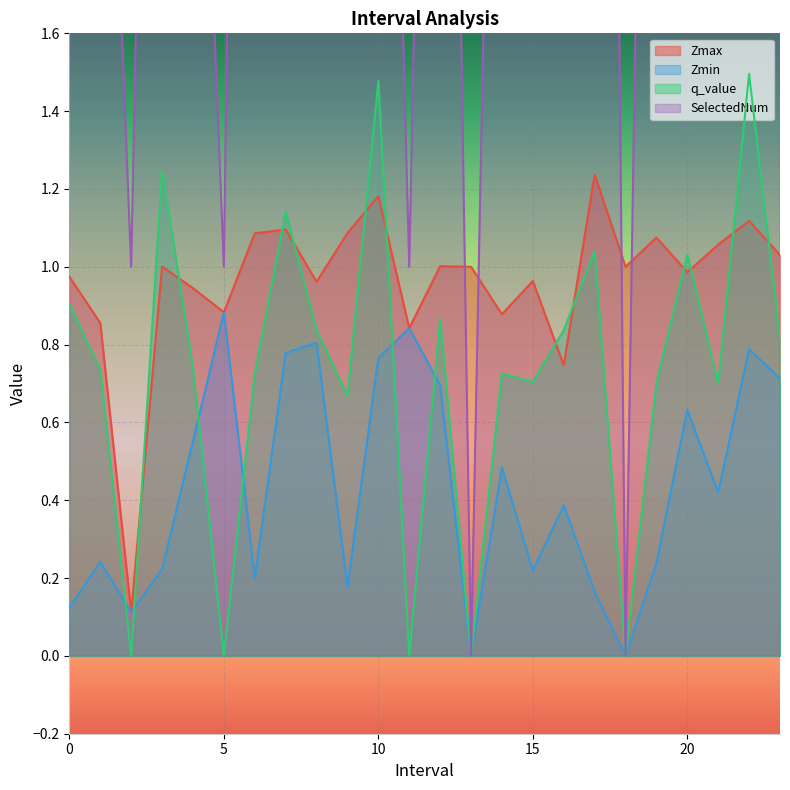

Reading right to left, transcribe all the data shown in this chart.

Zmax: 1.0	1.1	1.1	1.0	1.1	1.0	1.2	0.7	1.0	0.9	1.0	1.0	0.8	1.2	1.1	1.0	1.1	1.1	0.9	0.9	1.0	0.1	0.9	1.0
Zmin: 0.7	0.8	0.4	0.6	0.2	0.0	0.2	0.4	0.2	0.5	0.0	0.7	0.8	0.8	0.2	0.8	0.8	0.2	0.9	0.6	0.2	0.1	0.2	0.1
q_value: 0.8	1.5	0.7	1.0	0.7	0.0	1.0	0.8	0.7	0.7	0.0	0.9	-0.0	1.5	0.7	0.8	1.1	0.7	-0.0	0.7	1.2	-0.0	0.7	0.9
SelectedNum: 3.0	7.0	4.0	3.0	5.0	0.0	8.0	2.0	4.0	4.0	0.0	5.0	1.0	4.0	5.0	2.0	5.0	7.0	1.0	3.0	5.0	1.0	3.0	4.0